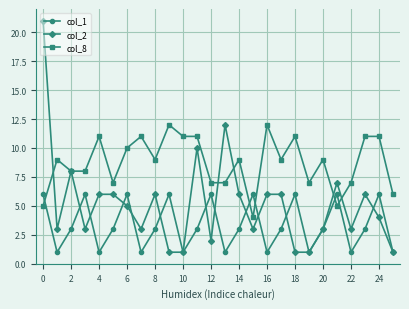

True or false: col_8 has more than 1 points higher than both neighbors.

True